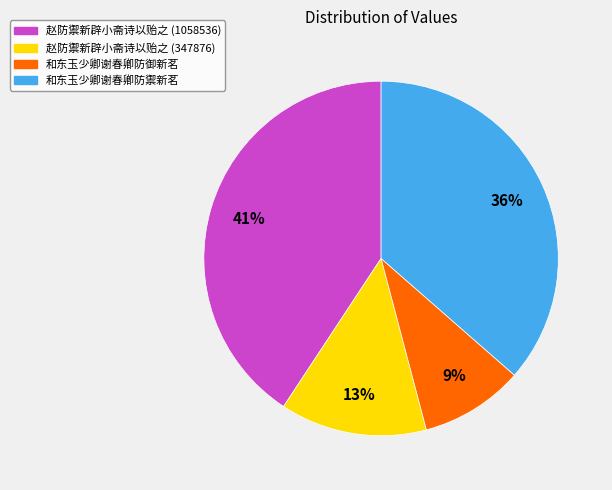

Is there any slice that represents more than half of the pie?

No